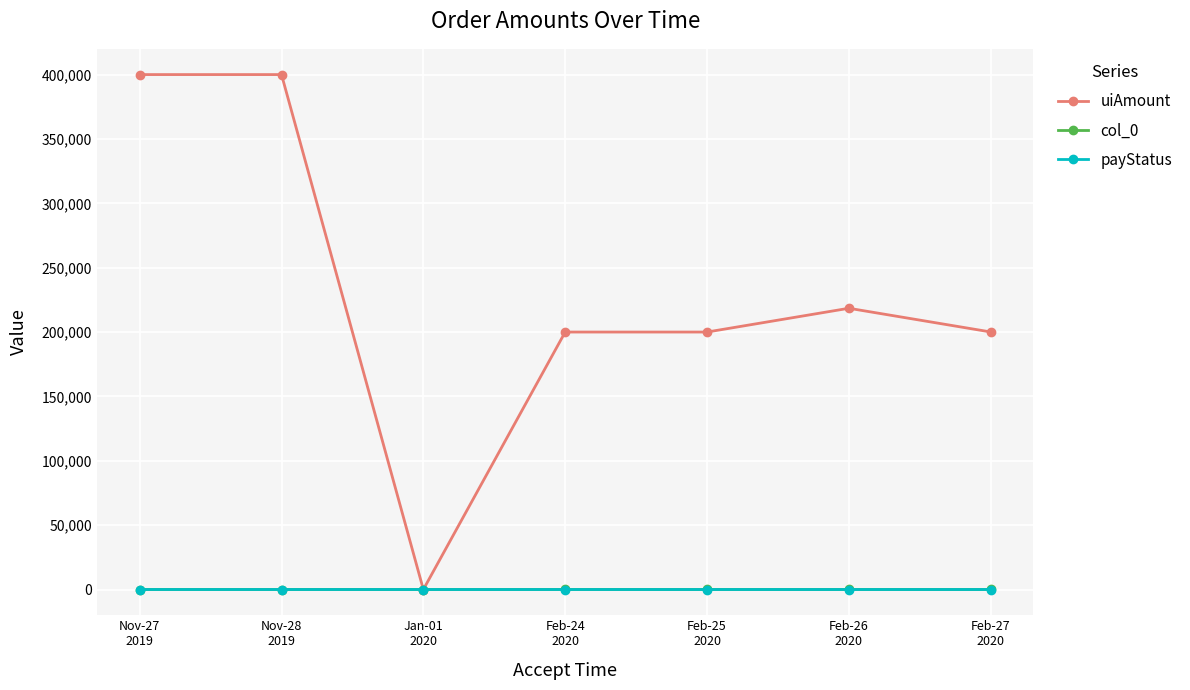

What is the greatest value displayed?

400000.0